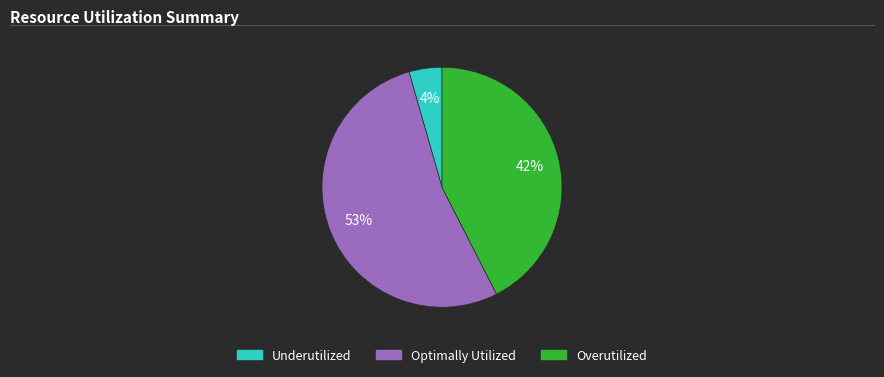

How many segments does this pie chart have?

3